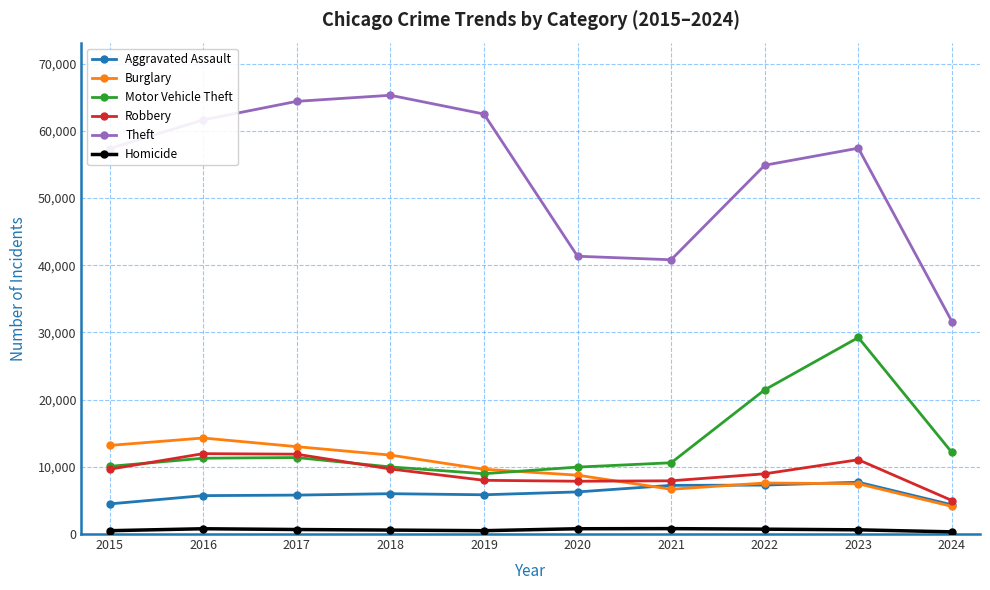

What is the greatest value displayed?

65289